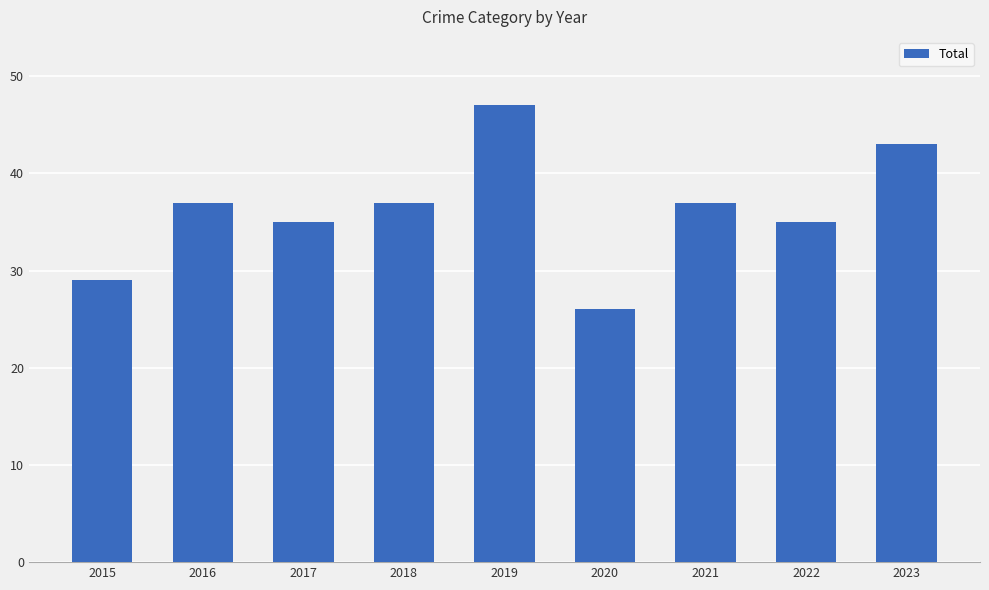

Reading left to right, extract all data points from this chart.

2015=29	2016=37	2017=35	2018=37	2019=47	2020=26	2021=37	2022=35	2023=43